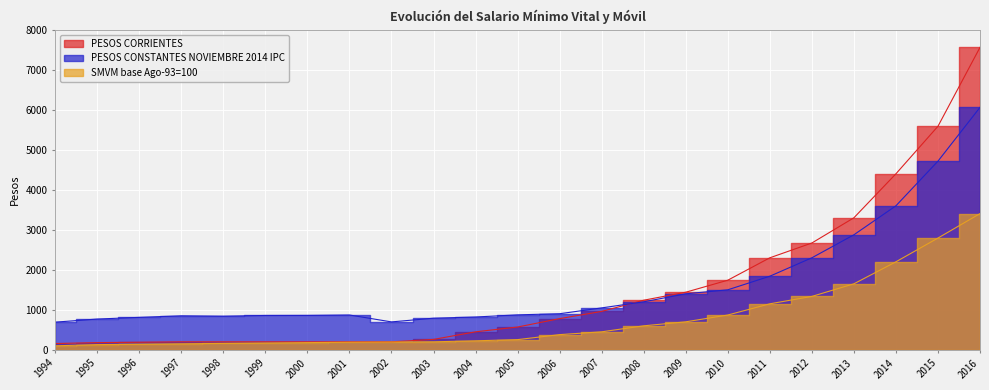

List the labels in order of PESOS CONSTANTES NOVIEMBRE 2014 IPC value, smallest first.

1994, 2002, 1995, 2003, 1996, 2004, 1998, 1997, 1999, 2000, 2001, 2005, 2006, 2007, 2008, 2009, 2010, 2011, 2012, 2013, 2014, 2015, 2016